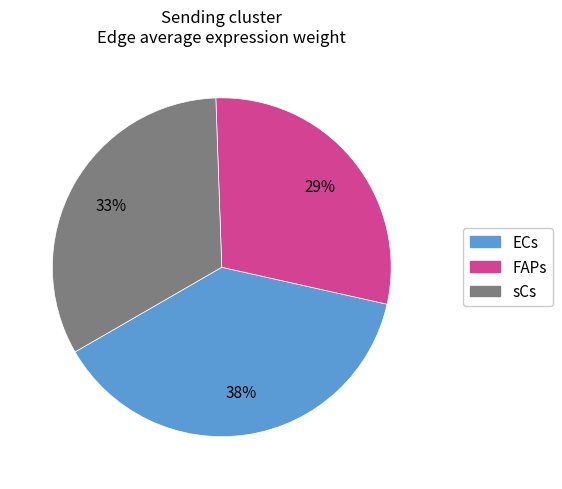

What is the largest slice in the pie chart?

ECs